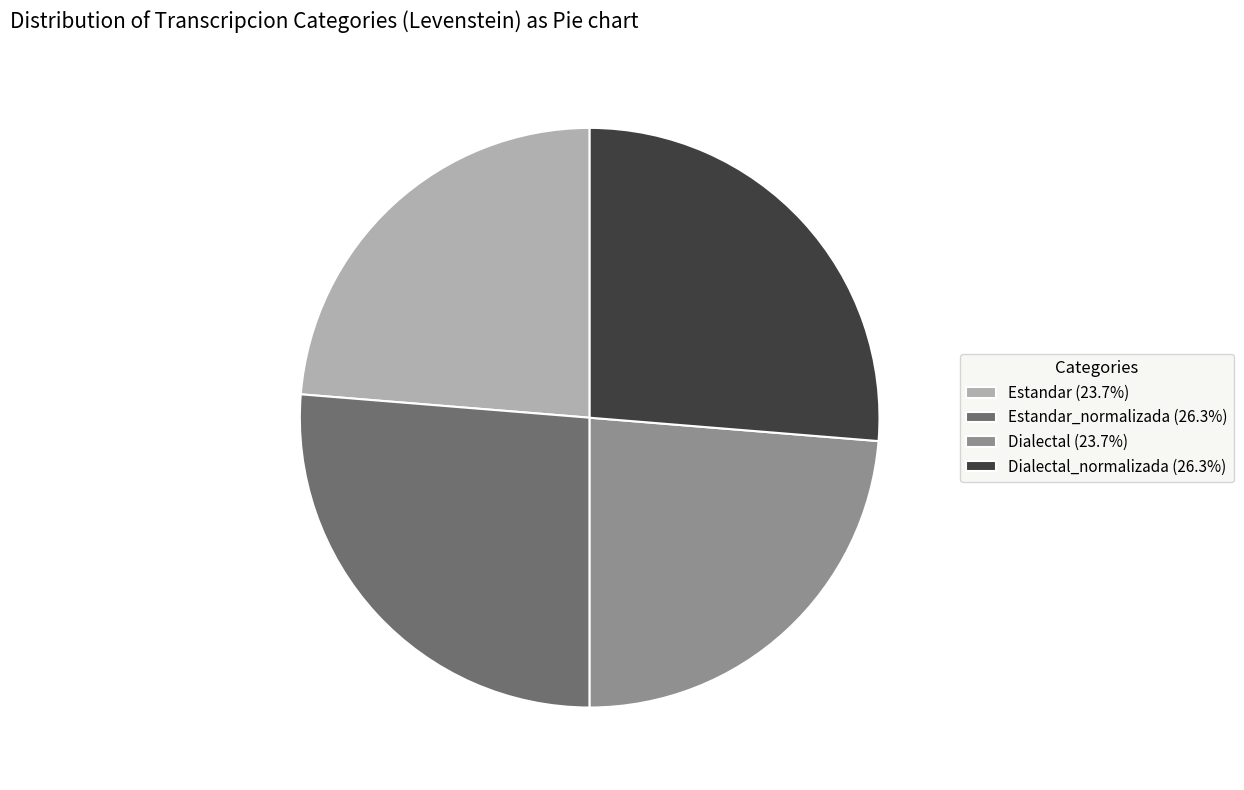

What is the ratio of the value at Dialectal_normalizada (26.3%) to the value at Estandar (23.7%)?

1.1